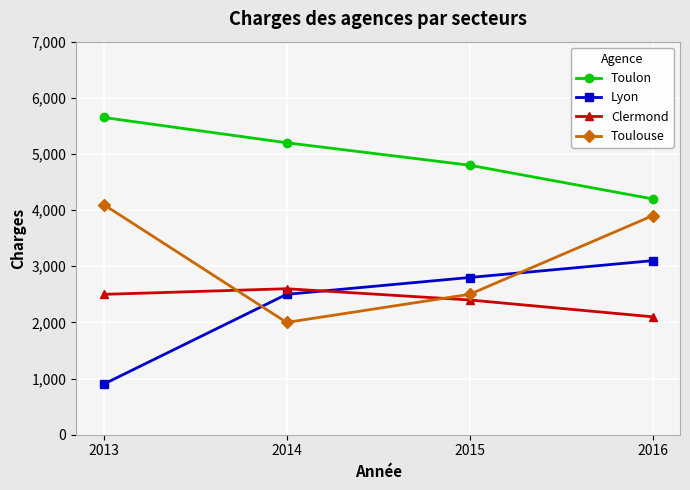

Which series changed the most between 2015 and 2016?

Toulouse